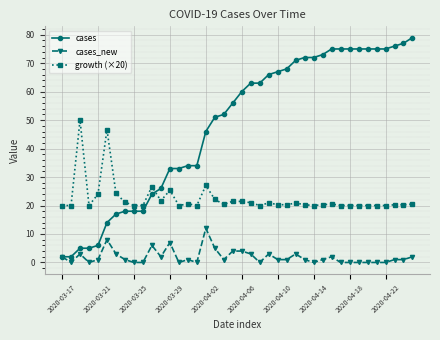

What is the value of the cases_new point at the 1st from the left?

2.0